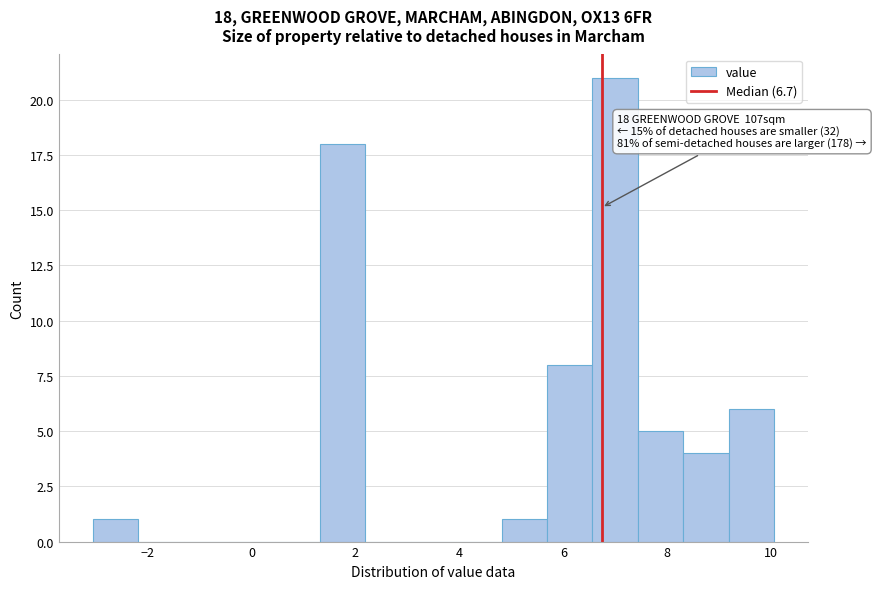

Which range on the x-axis has the tallest bar?

6.6 to 7.4